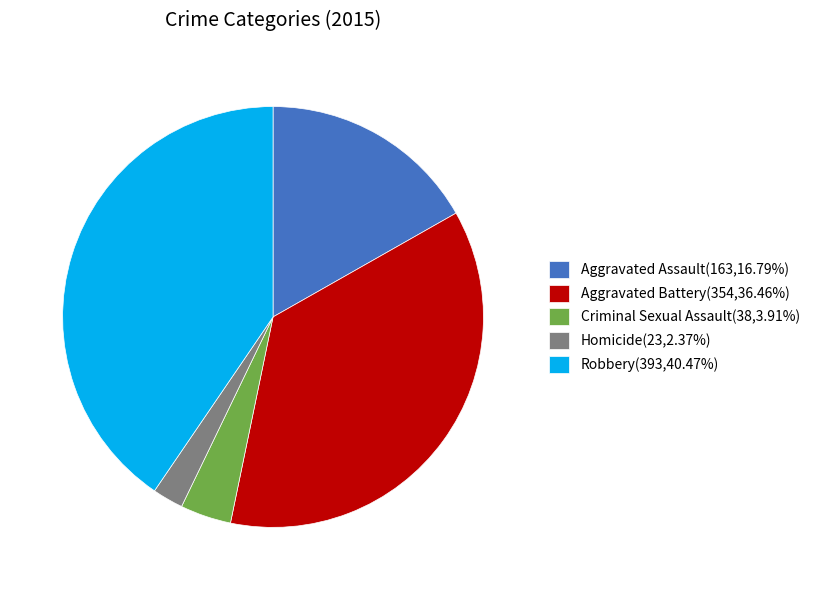

Combined, do Homicide(23,2.37%) and Aggravated Assault(163,16.79%) account for over 50%?

No